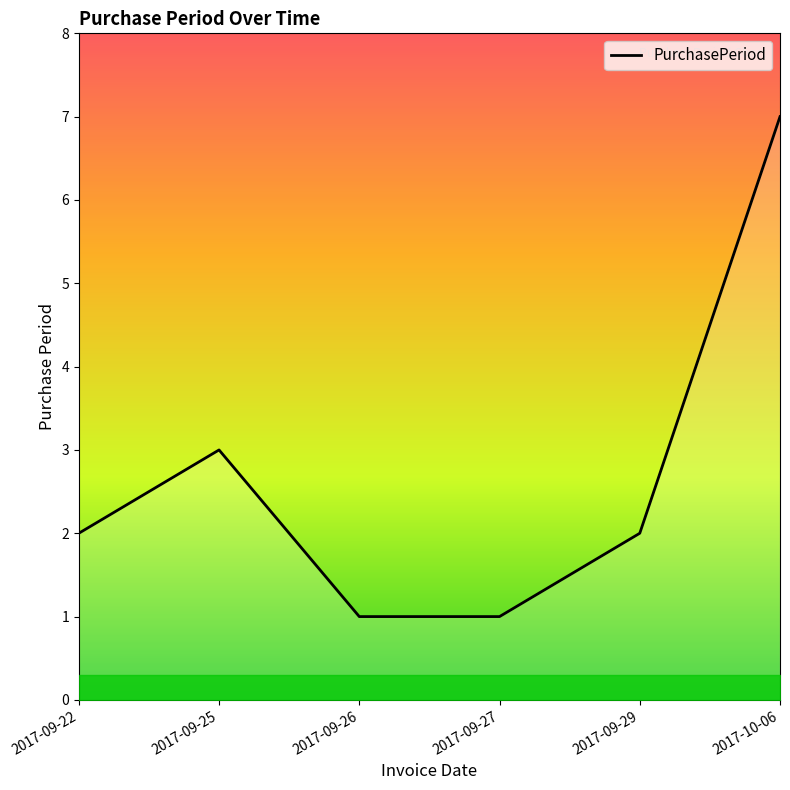

Count the number of categories in the chart.

6